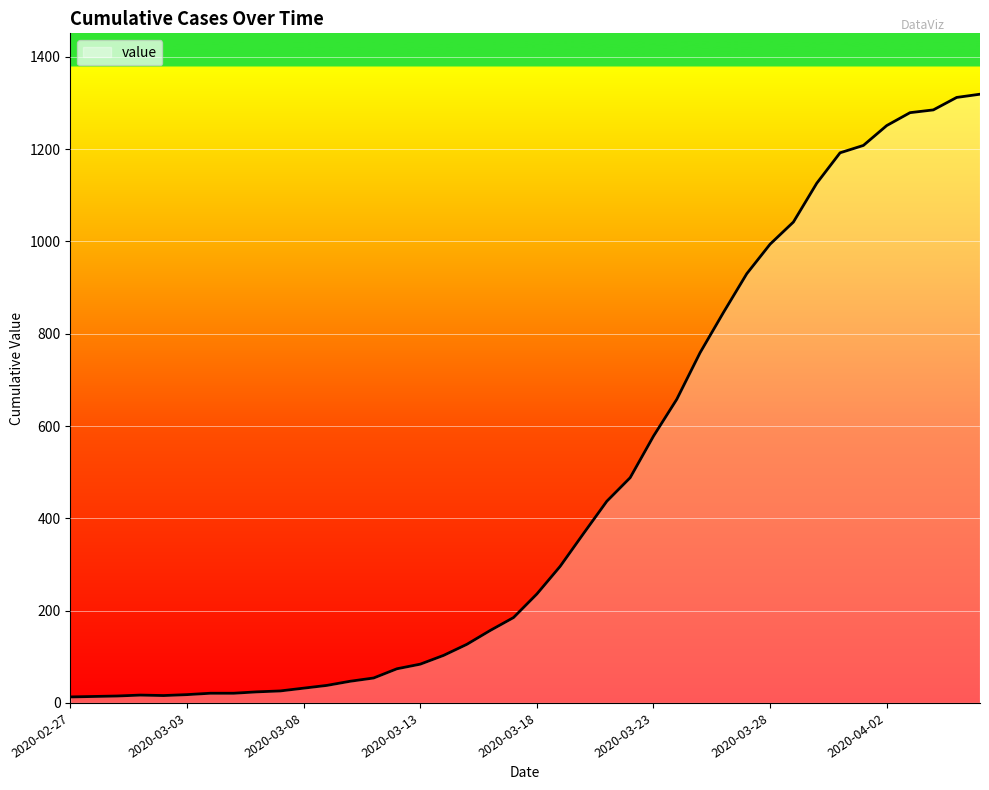

Does the chart have visible grid lines?

Yes